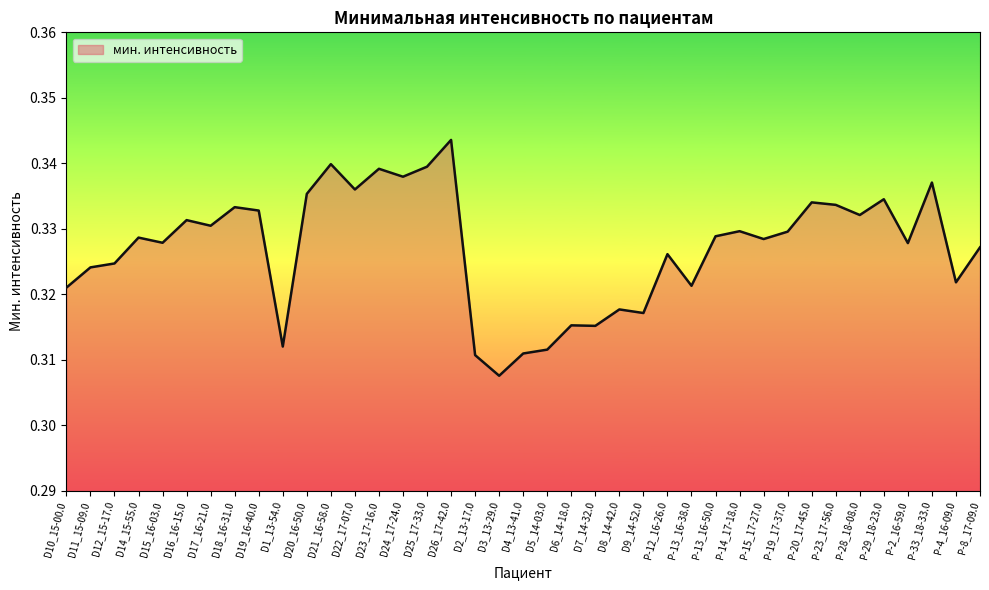

The value at D15_16-03.0 is 0.1. True or false?

False